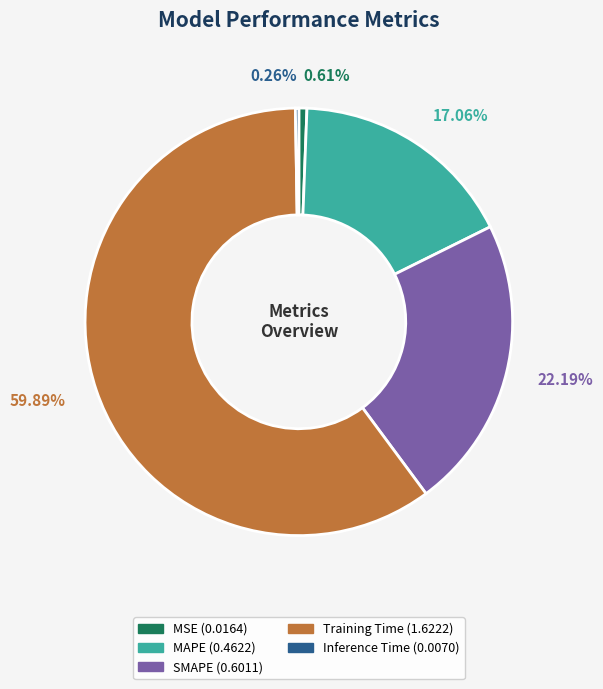

What is the majority slice?

Training Time